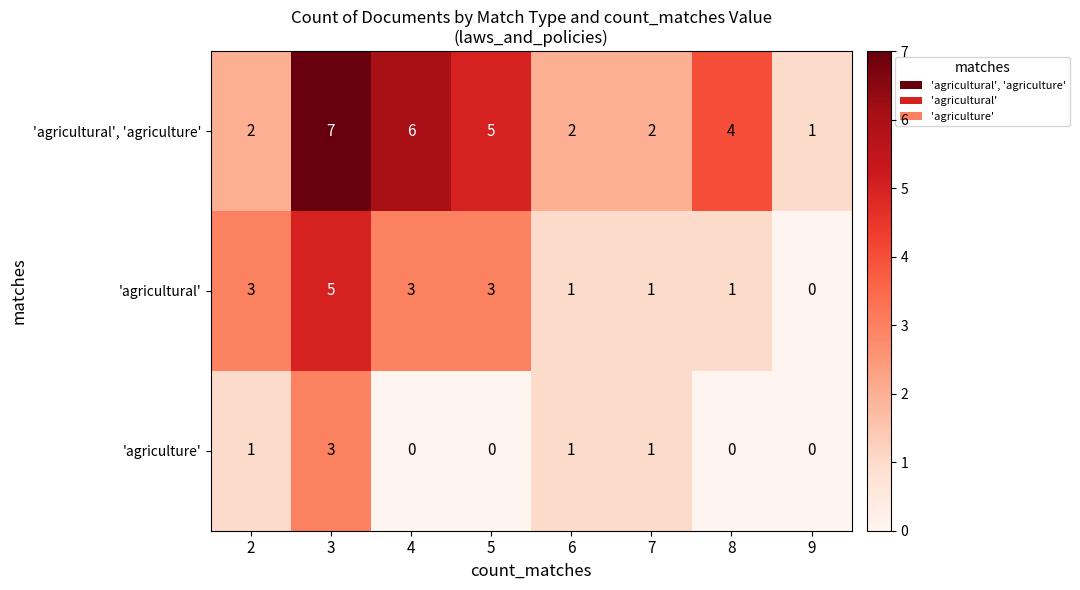

At which category does the chart reach its peak across all series?

3